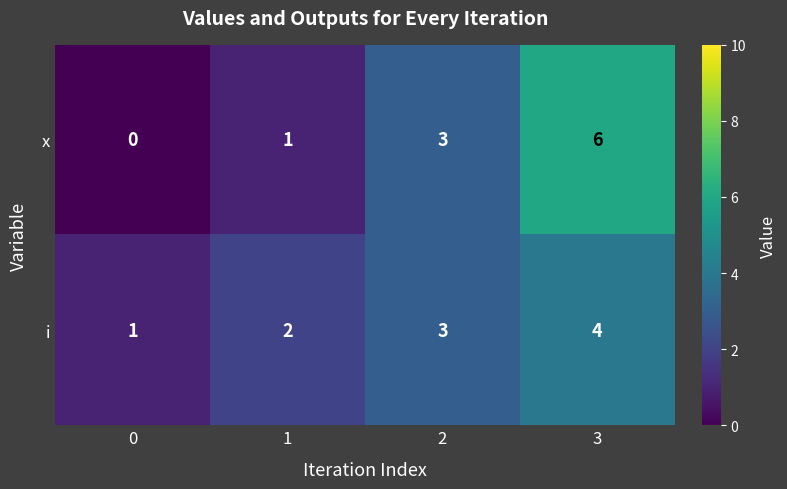

How many distinct data groups are displayed?

2